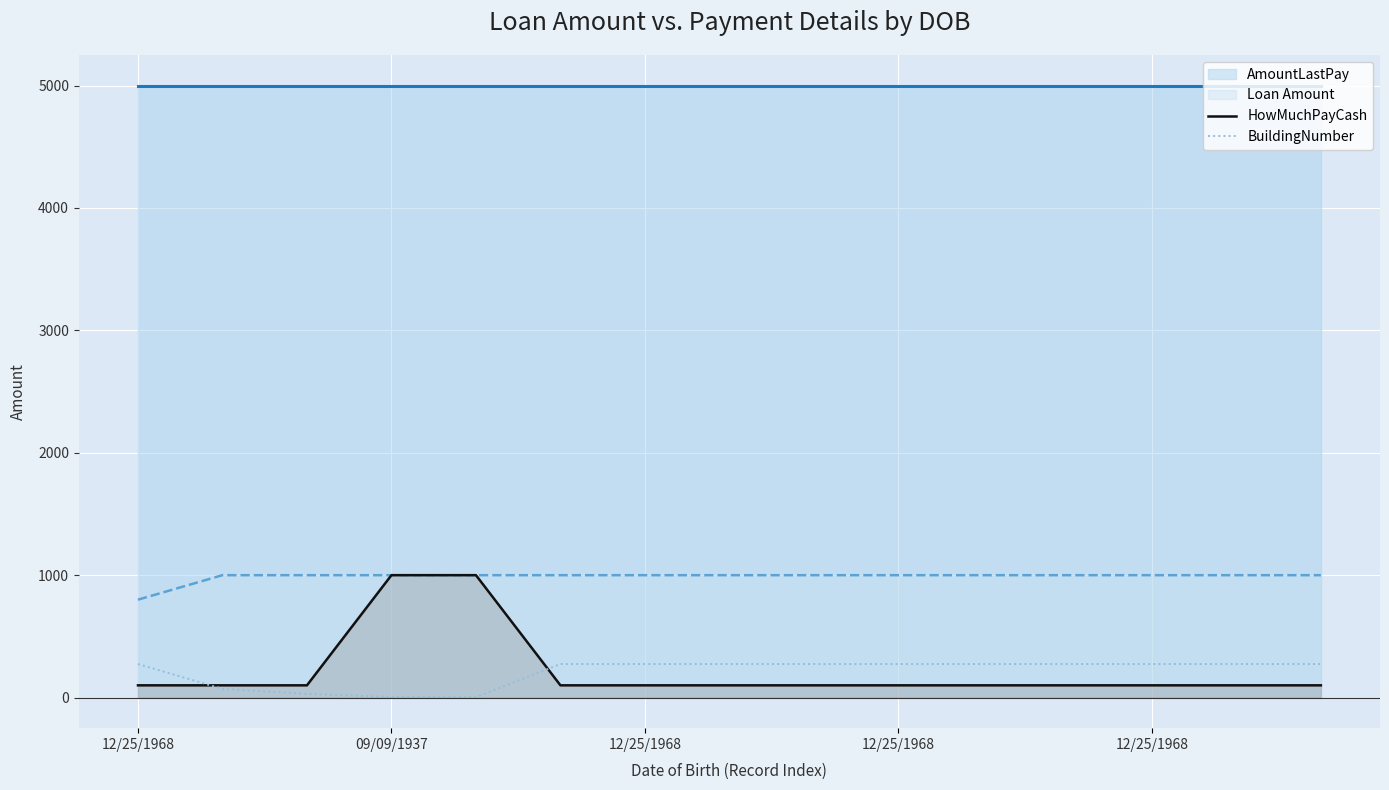

What is the label of the 8th point from the right?

7